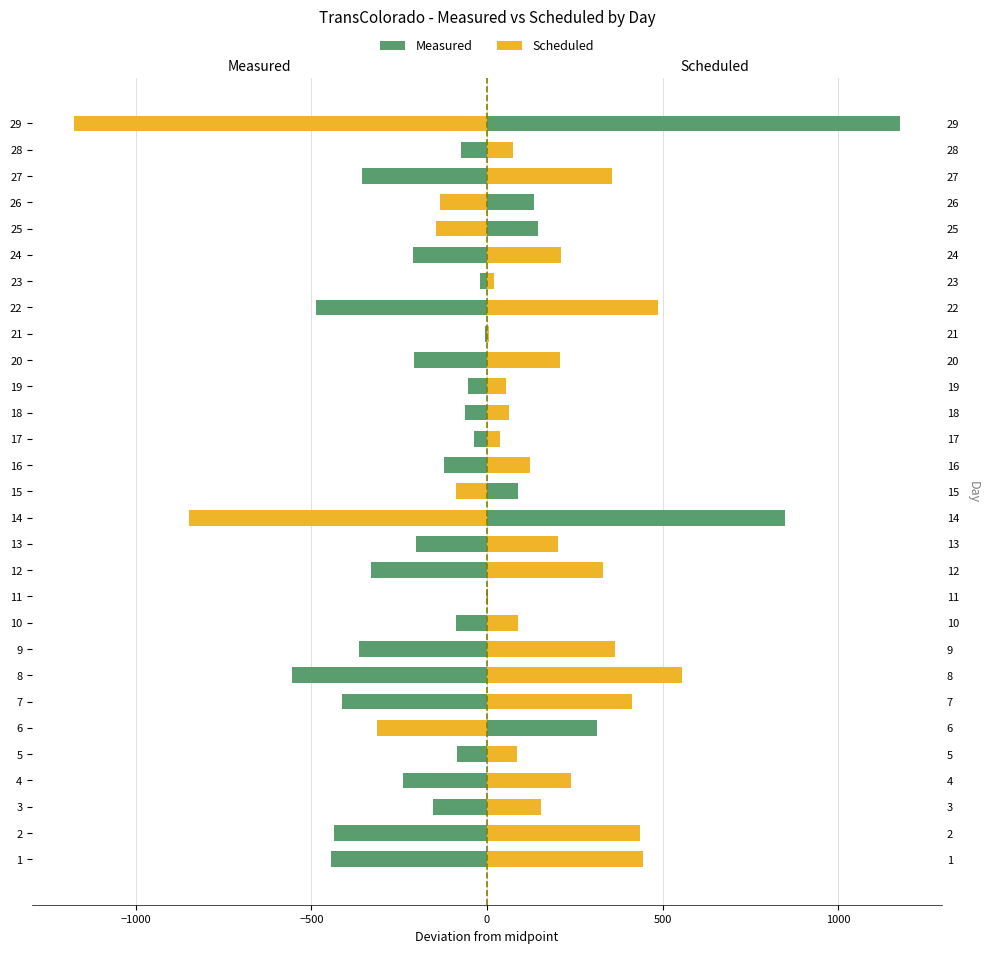

At how many categories does at least one series exceed 114?

19